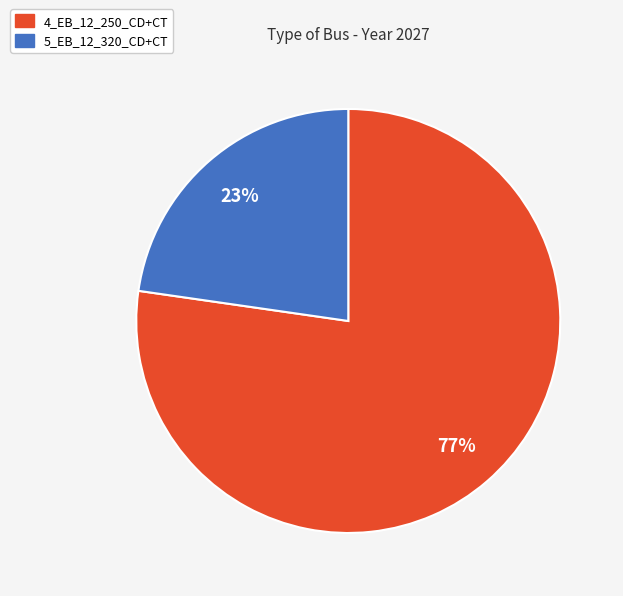

Combined, do 5_EB_12_320_CD+CT and 4_EB_12_250_CD+CT account for over 50%?

Yes